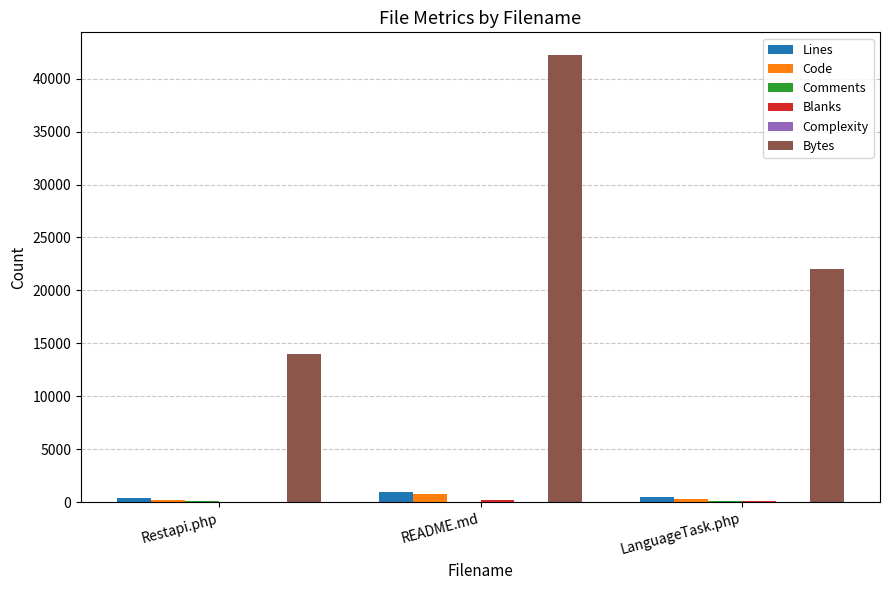

Which series has the largest total across all categories?

Bytes